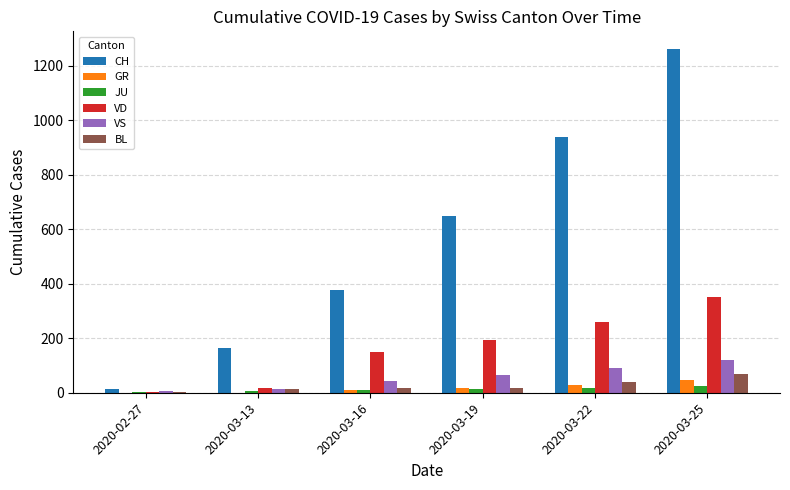

At which category does the chart reach its peak across all series?

2020-03-25